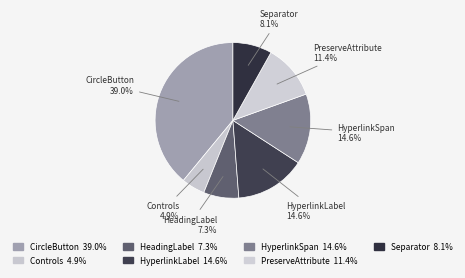

Do HeadingLabel and HyperlinkSpan together represent more than half of the pie?

No